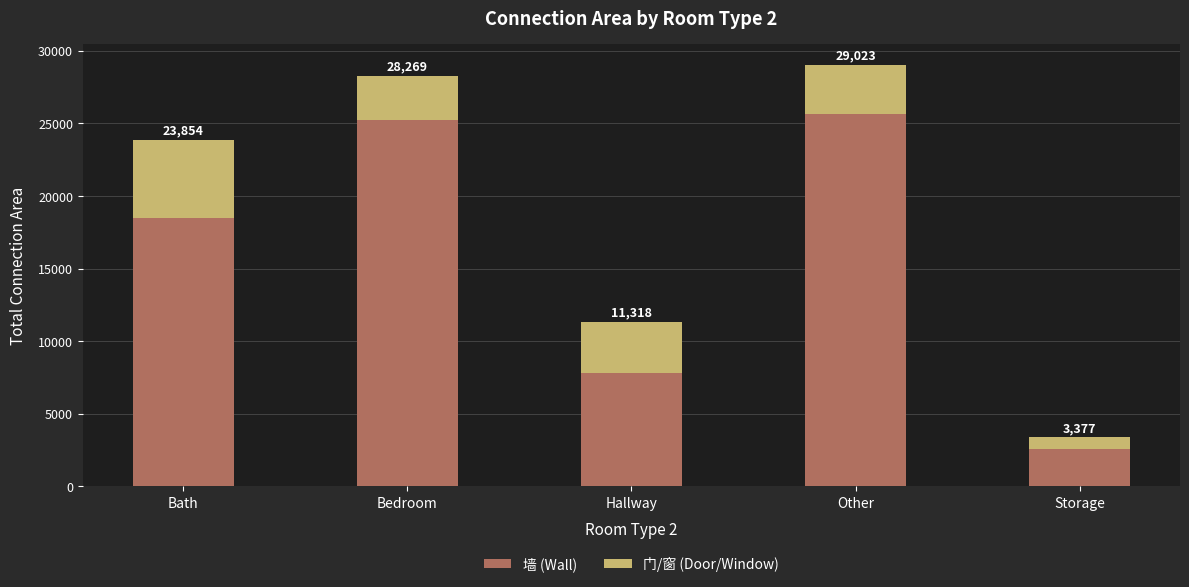

Are the bars horizontal?

No